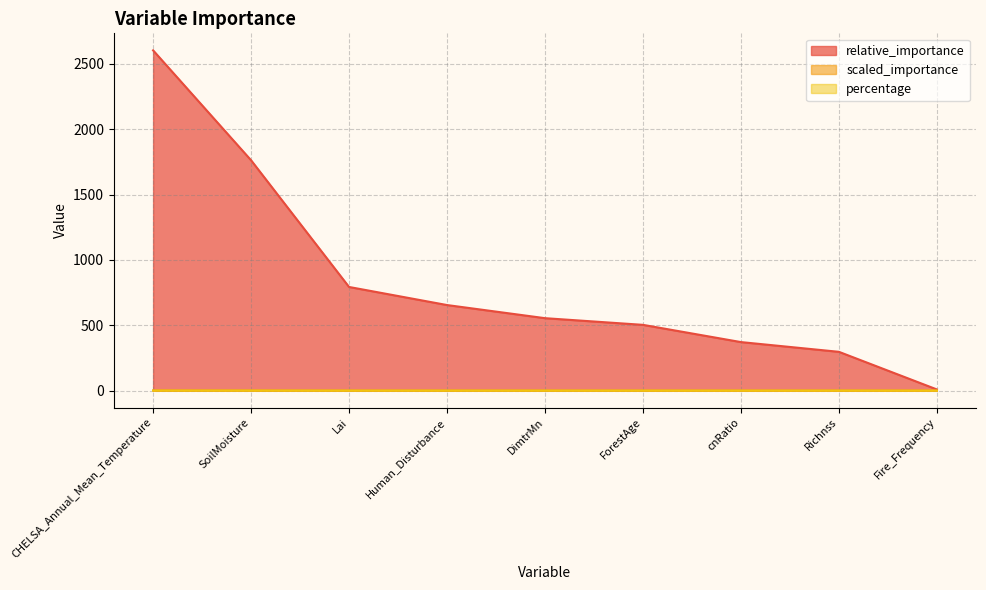

Which label corresponds to the smallest value in the chart?

Fire_Frequency